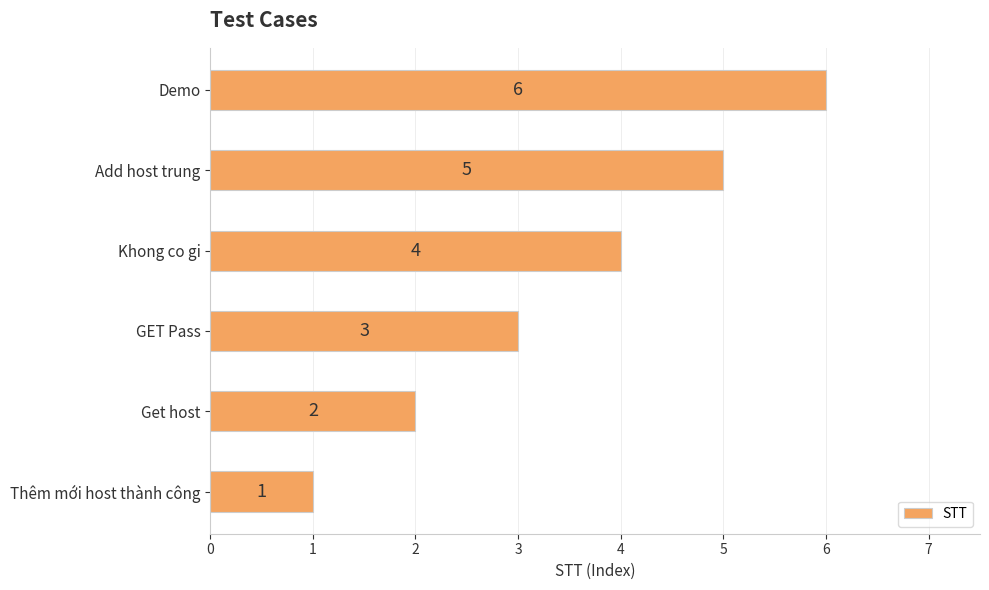

What is the difference between the second highest and minimum values?

4